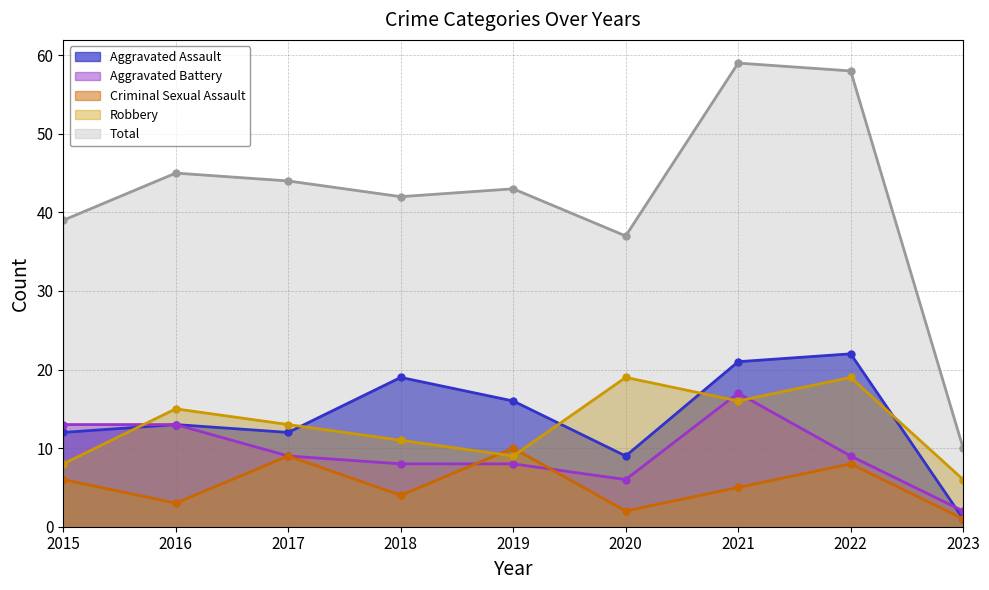

At how many categories does at least one series exceed 49?

2